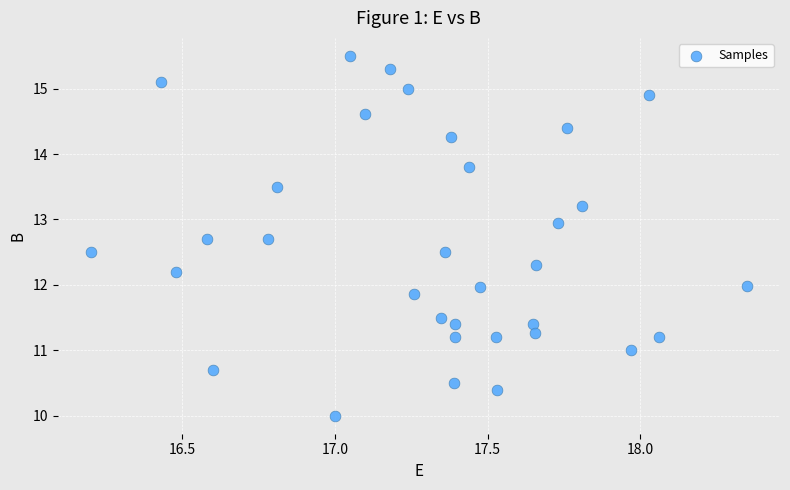

What is the range of X values (max minus min)?

2.2